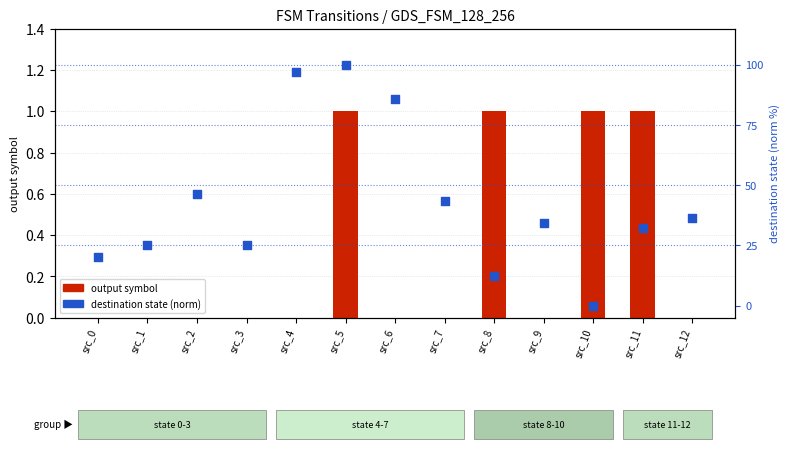

Which series has the largest total across all categories?

destination state (norm)